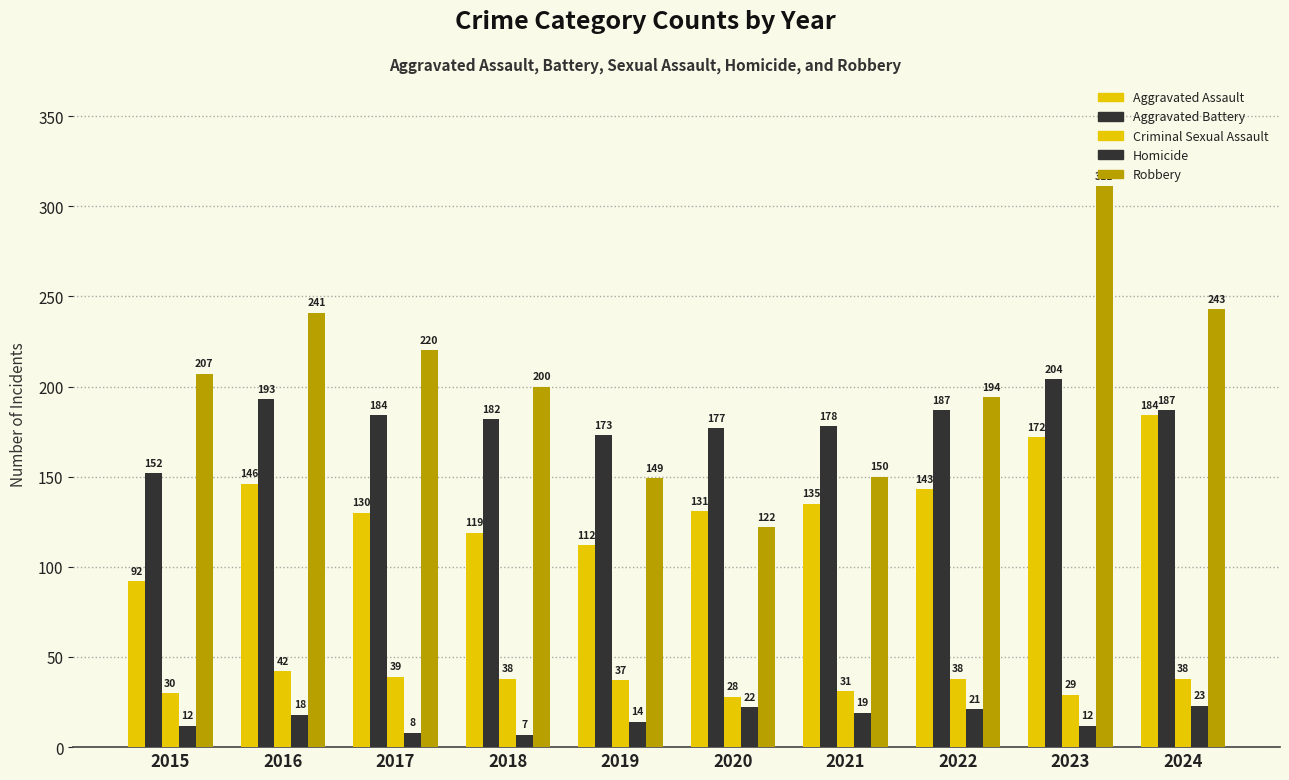

At 2023, list the series in order from smallest to largest.

Homicide, Criminal Sexual Assault, Aggravated Assault, Aggravated Battery, Robbery